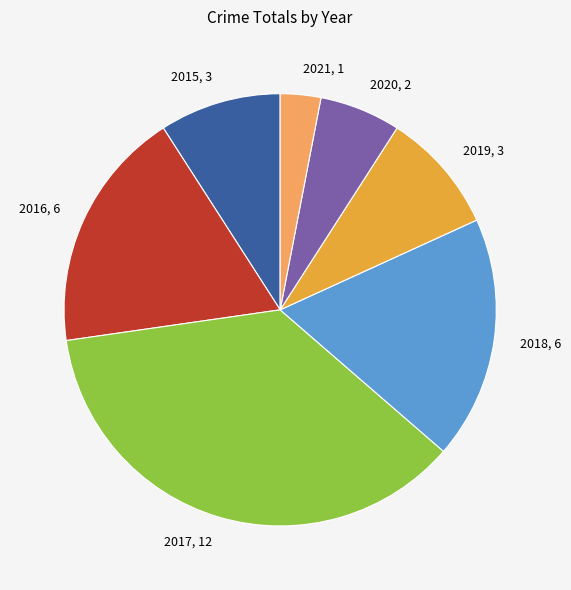

Count the number of slices in the pie.

7